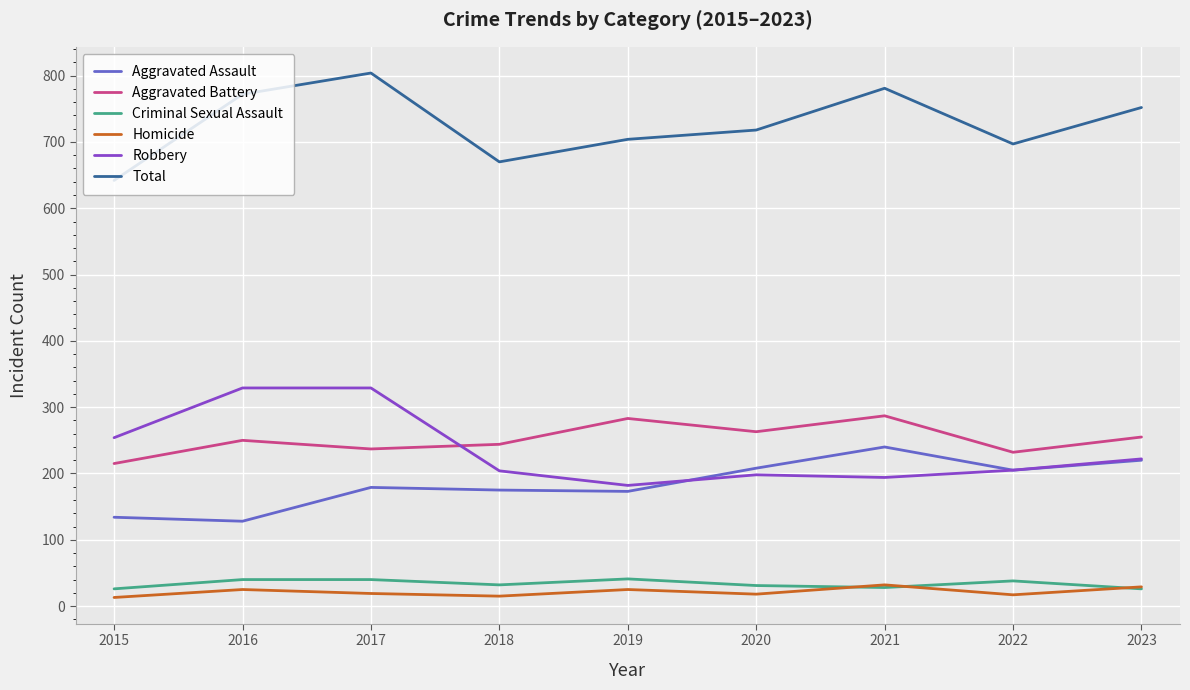

Where is Robbery nearest to the value 255?

2015